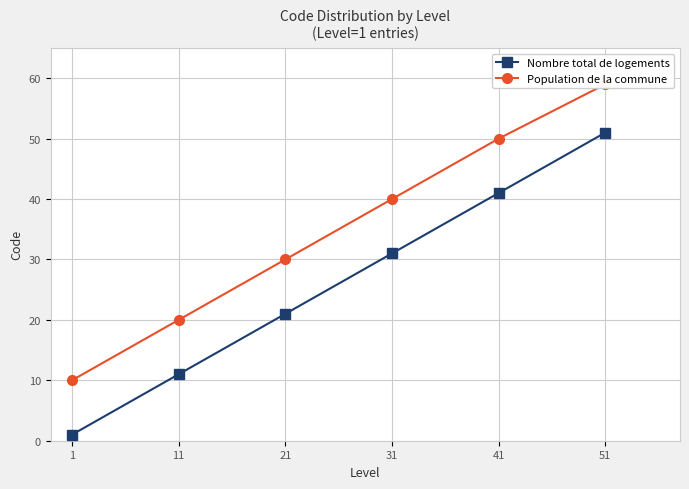

Rank the series by their maximum value, from highest to lowest.

Population de la commune, Nombre total de logements